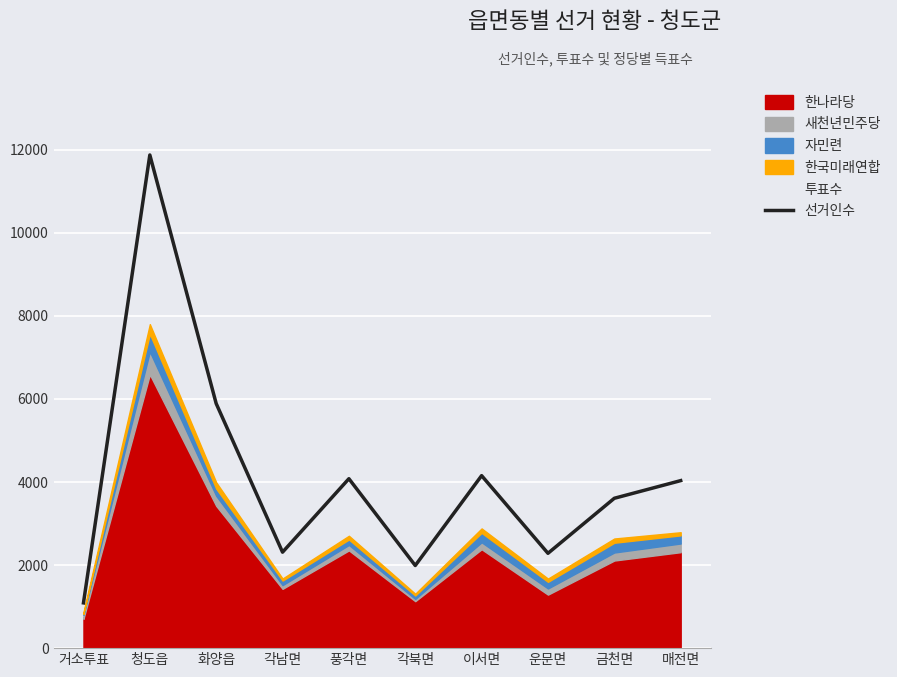

Which series has the largest total across all categories?

선거인수